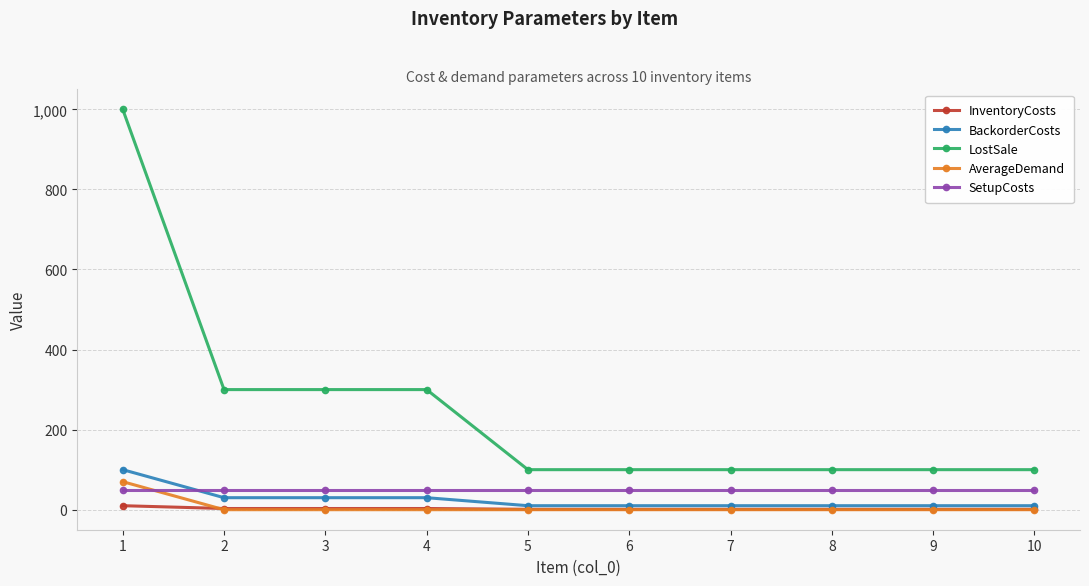

How many distinct data groups are displayed?

5